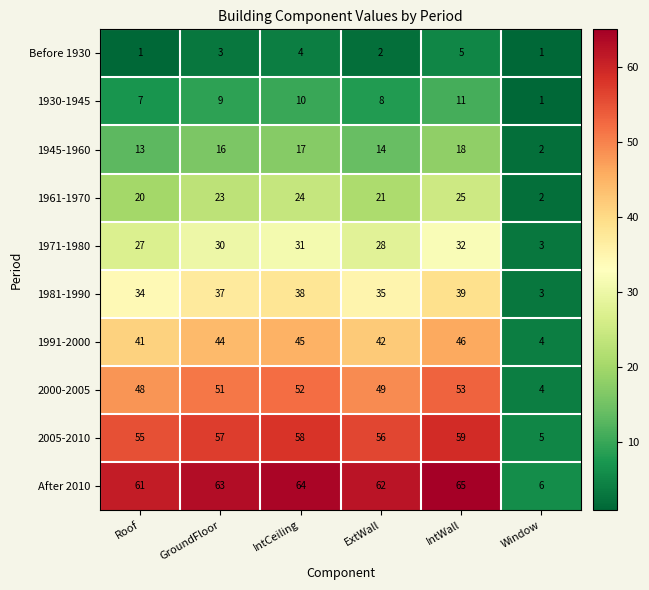

At which category is the sum across all series the highest?

IntWall